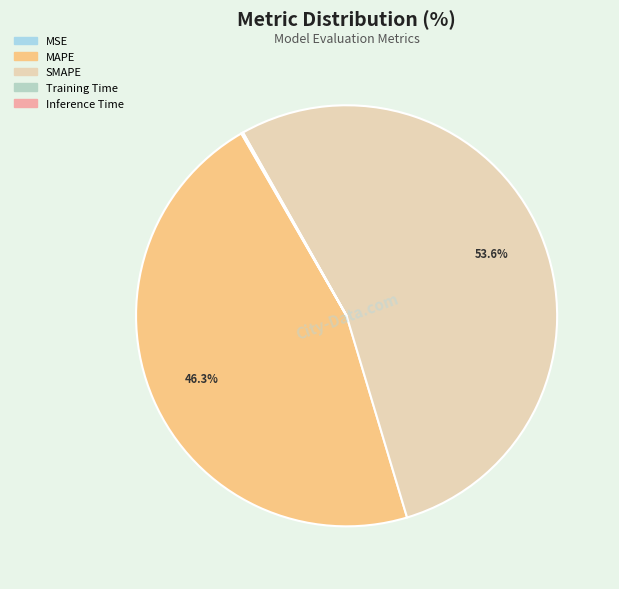

To the nearest percent, what is the combined percentage of MAPE and Training Time?

46%